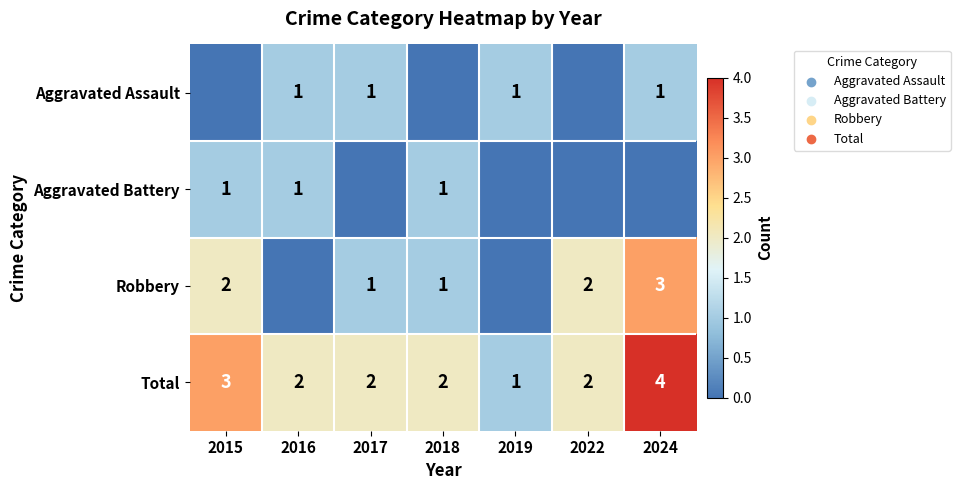

What value does the Total series have at 2015?

3